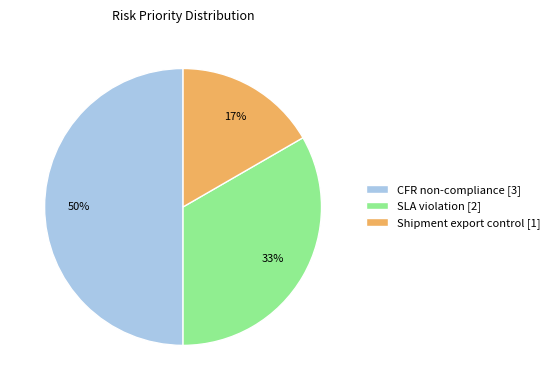

What is the largest slice in the pie chart?

CFR non-compliance [3]